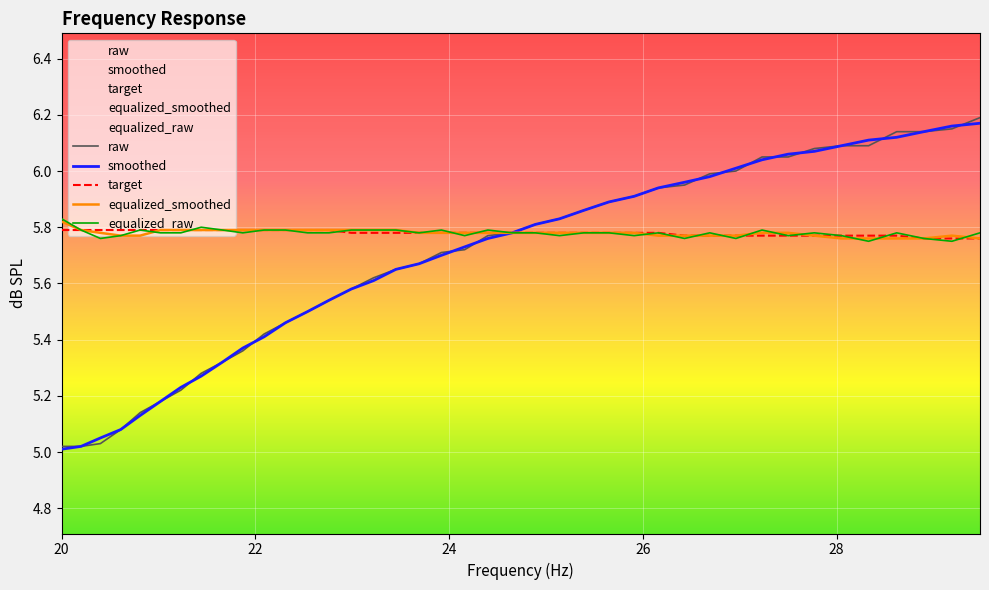

What is the sum of all equalized_smoothed values?

231.2